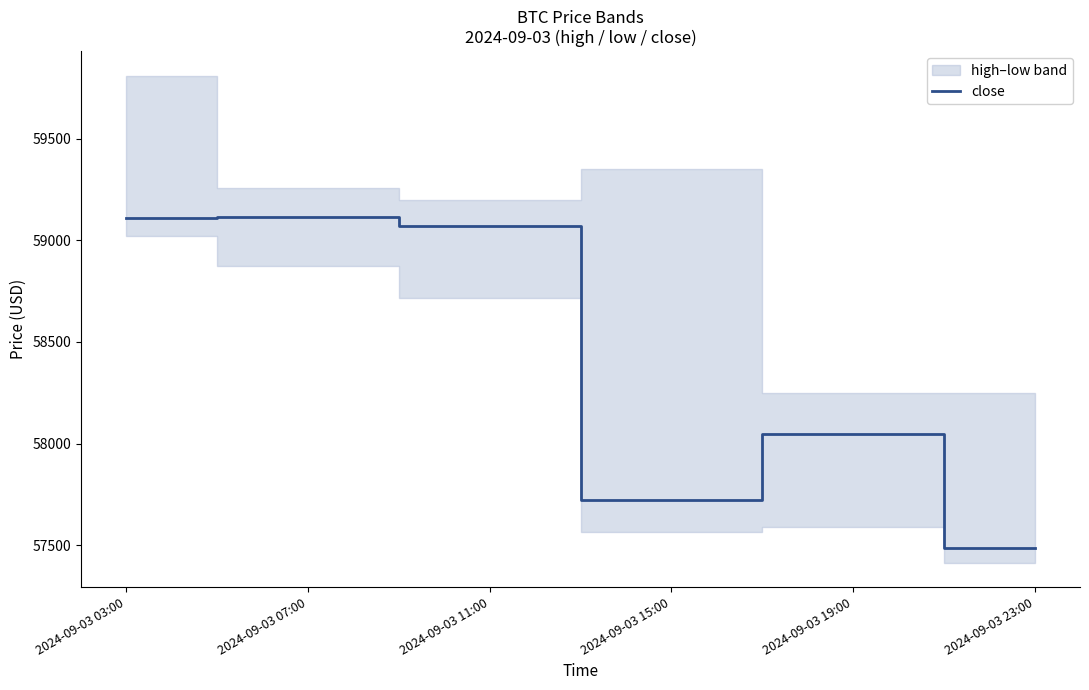

What position from the left is 2024-09-03 19:00?

5